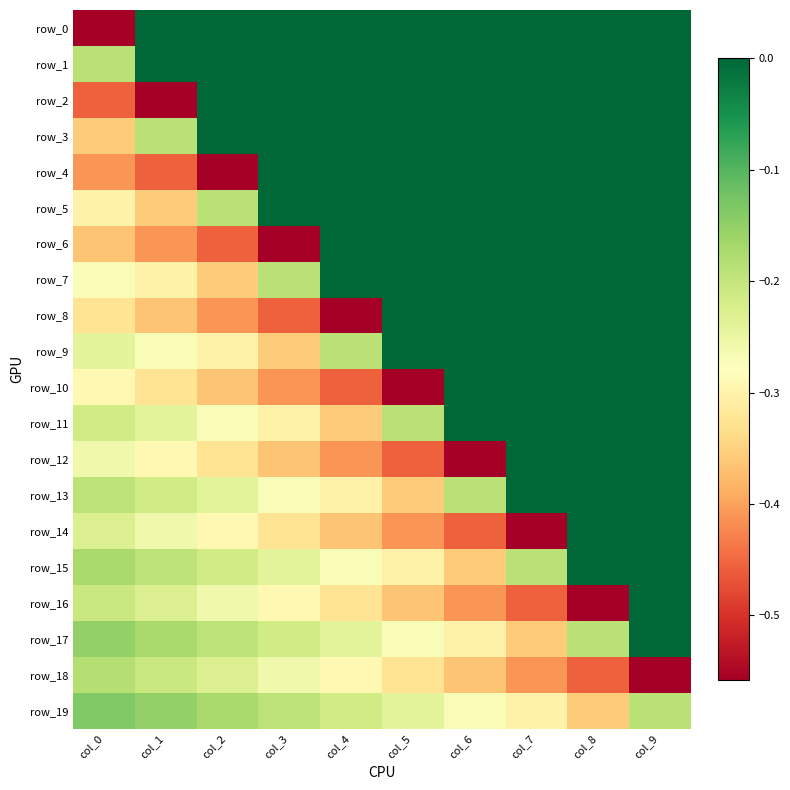

Between col_9 and col_7, which is larger?

col_9